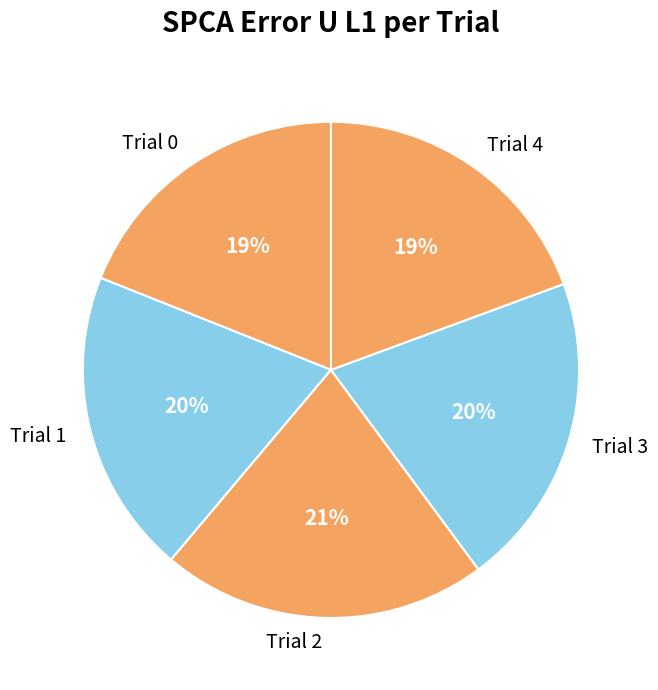

What is the largest slice in the pie chart?

Trial 2